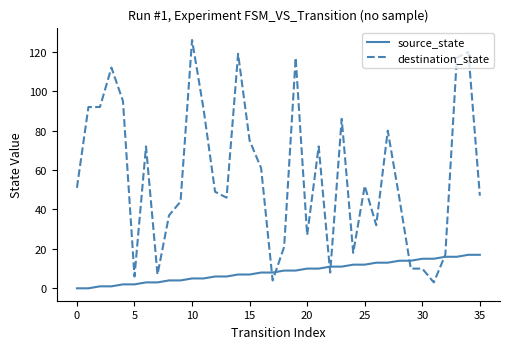

Which series has the widest spread of values?

destination_state